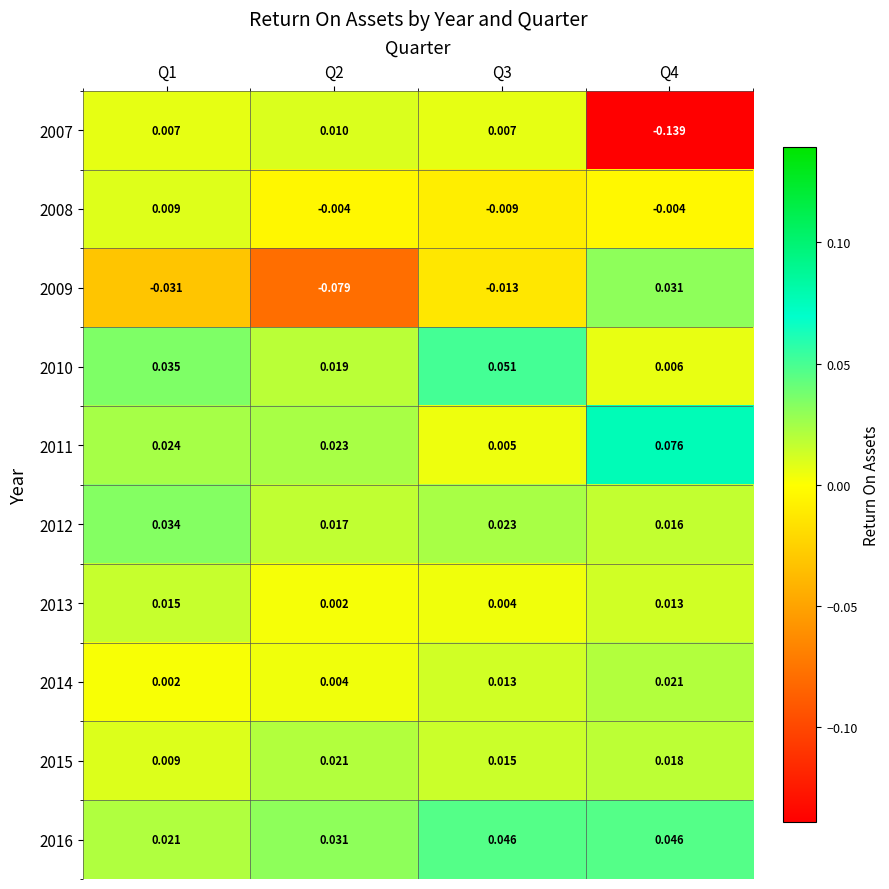

Is the value of 2012 at Q3 greater than the value of 2016 at Q3?

No